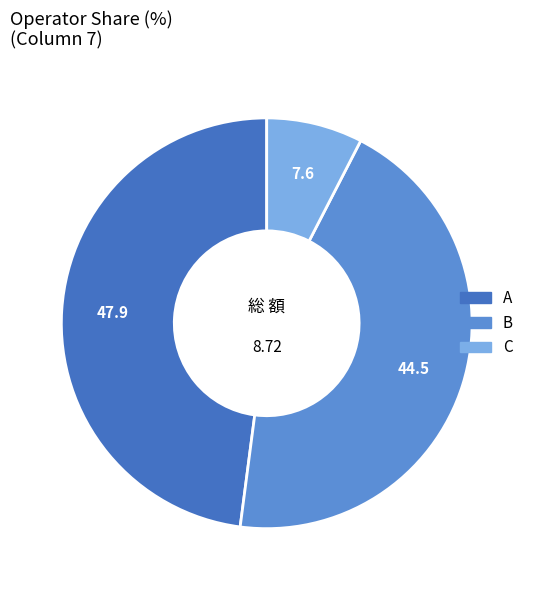

Rank the categories by value from lowest to highest.

C, B, A